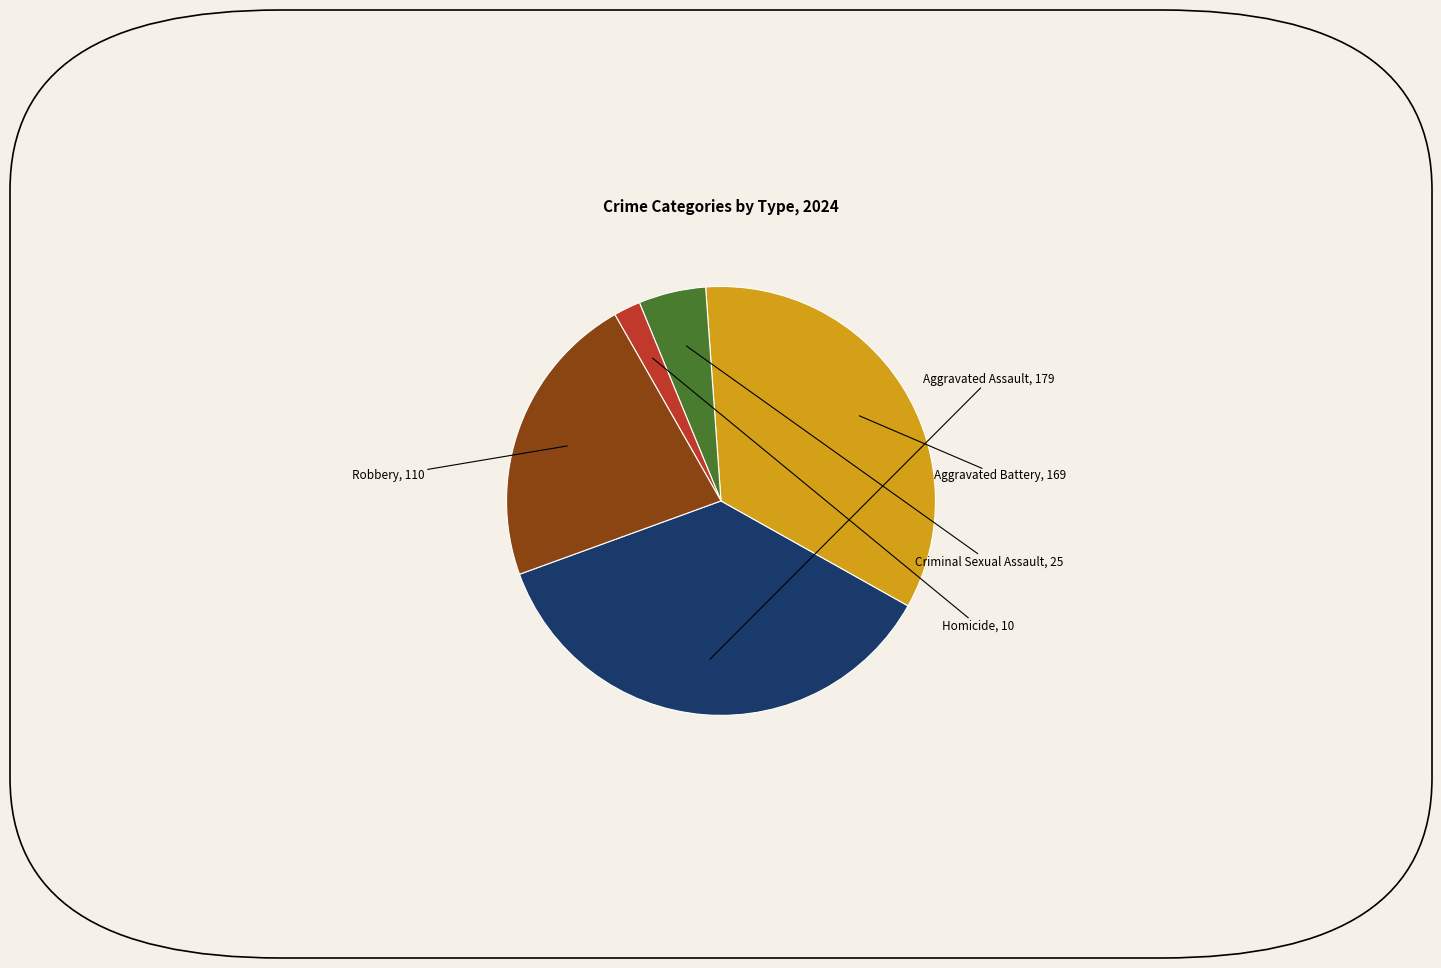

Is it true that Aggravated Assault is 36% of the pie?

True